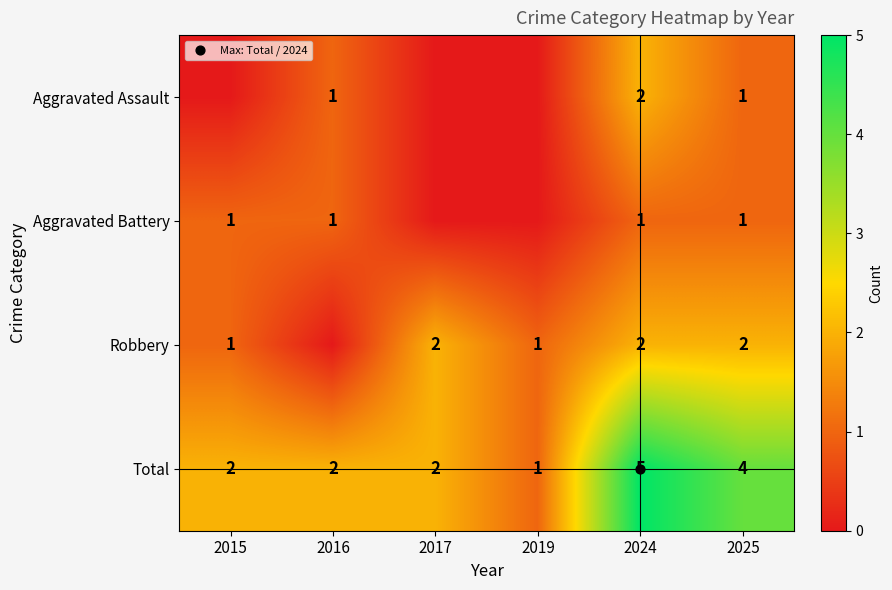

Rank the series by their maximum value, from highest to lowest.

Total, Aggravated Assault, Robbery, Aggravated Battery